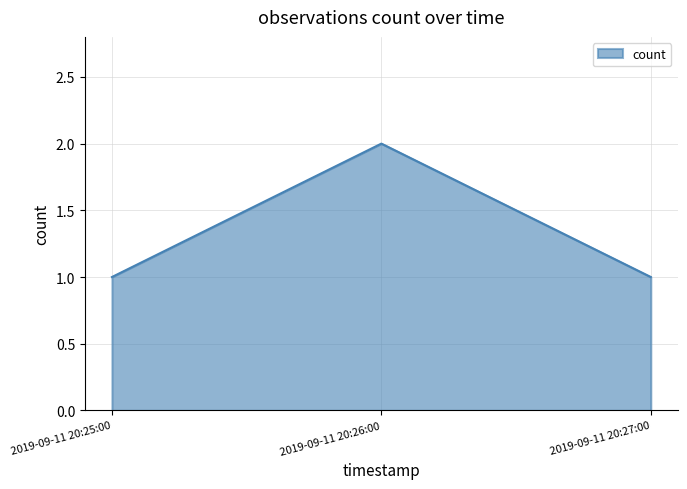

Reading right to left, extract all data points from this chart.

1	2	1